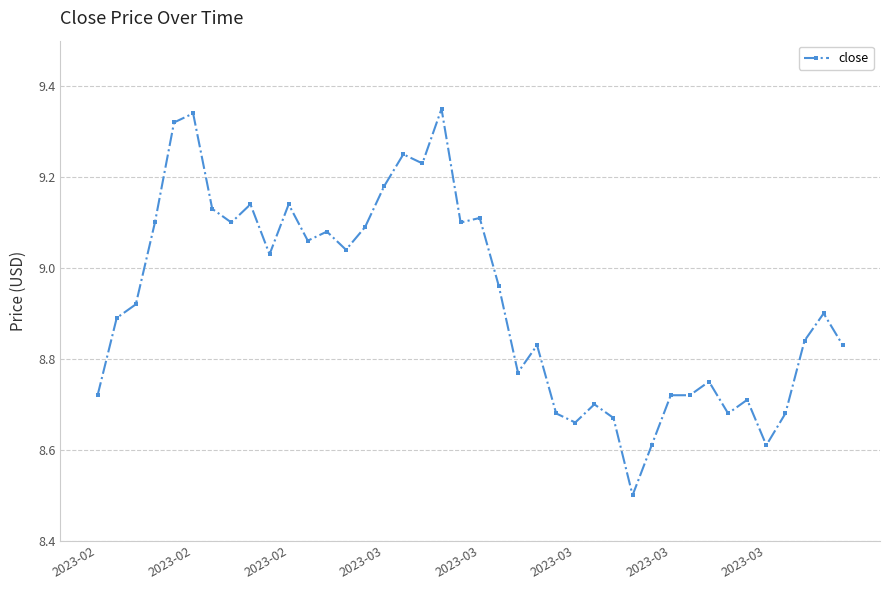

What is the value of the 30th point from the left?

8.6